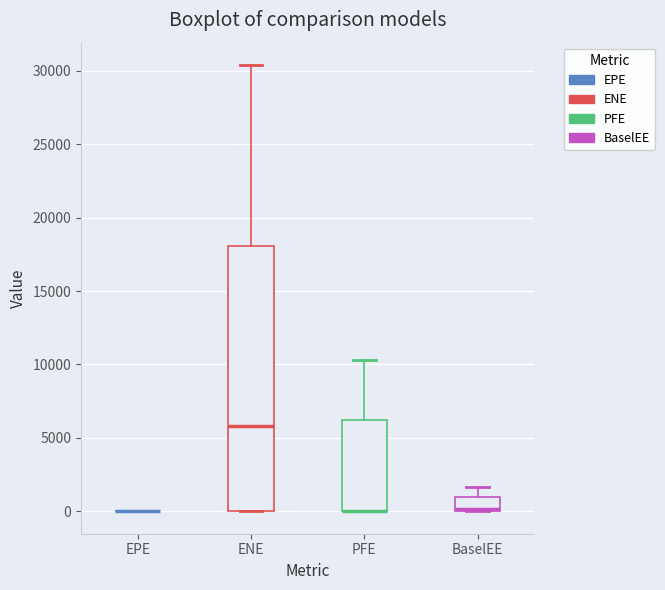

Reading left to right, read every box against the y-axis: the position of its median line, the range the box covers, and the ends of its whiskers. The values are not printed on the chart, so give them approximately, as read against the axis.

EPE: box collapsed to a line at 0, whiskers 0 to 0
ENE: median 6000, box 0 to 18000, whiskers 0 to 30500
PFE: median 0 (drawn on the box's lower edge), box 0 to 6000, whiskers 0 to 10500
BaselEE: median 0 (just above the box's lower edge), box 0 to 1000, whiskers 0 to 1500